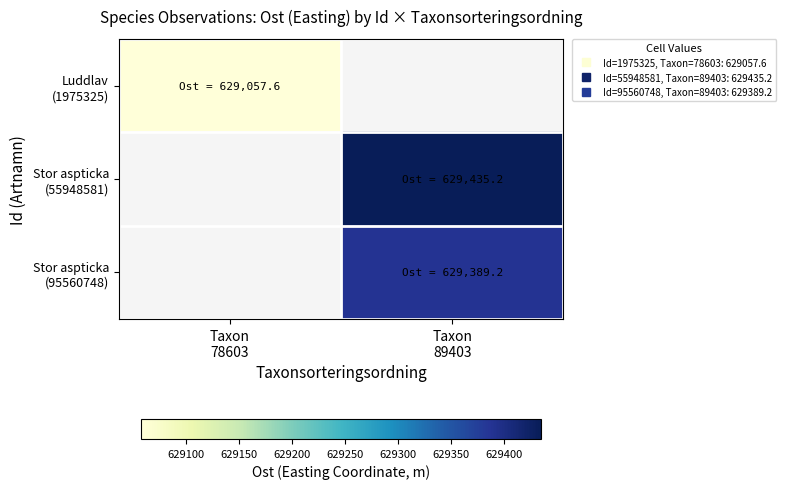

Count the number of data series in this chart.

3